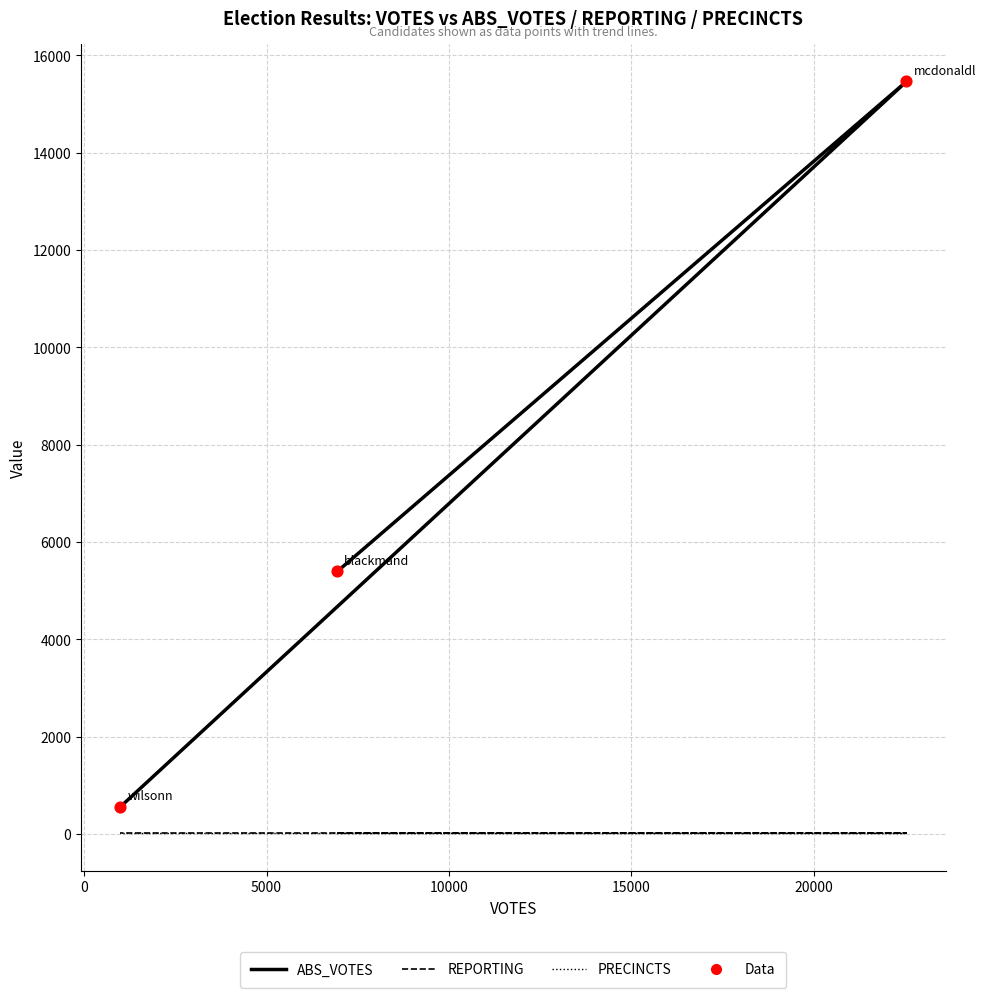

Which series contains the highest Y value?

ABS_VOTES